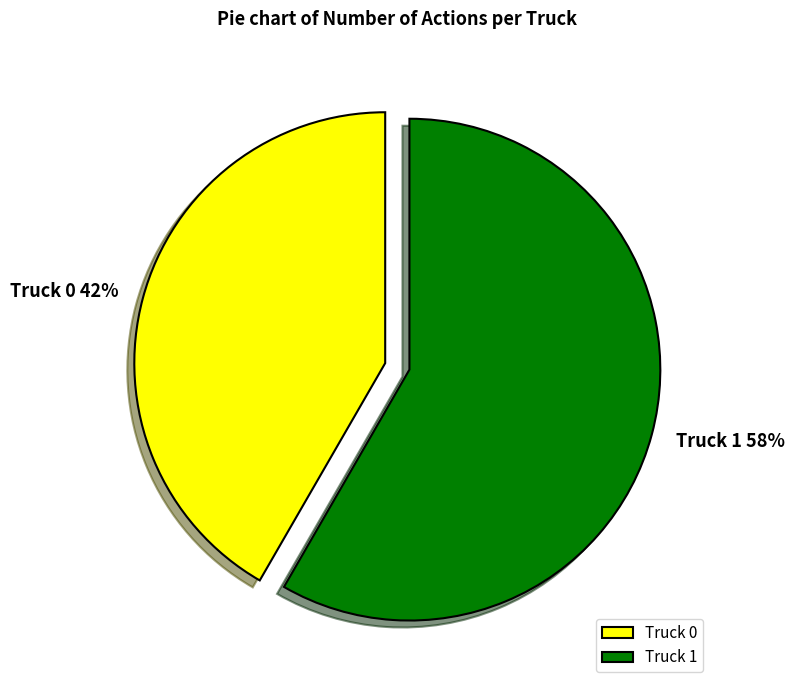

Is there any slice that represents more than half of the pie?

Yes